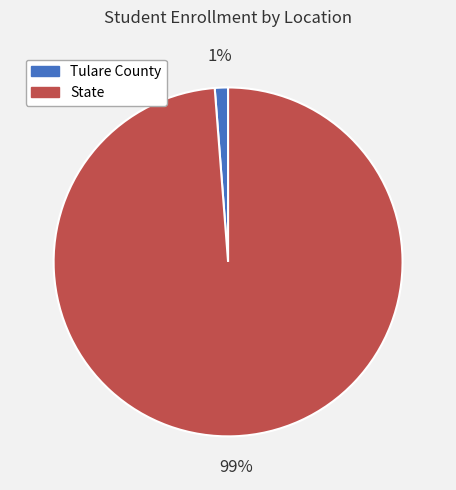

How many slices are in this pie chart?

2